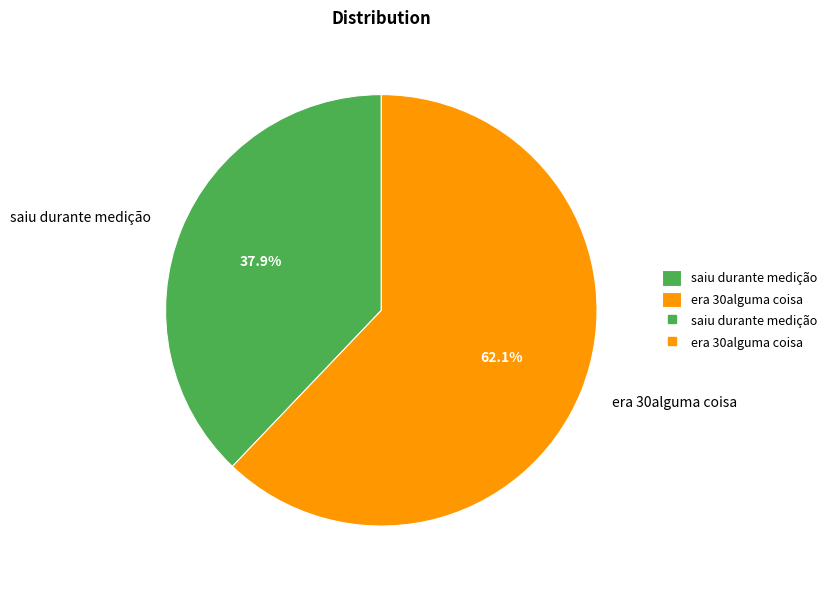

Rank the categories by value from lowest to highest.

saiu durante medição, era 30alguma coisa